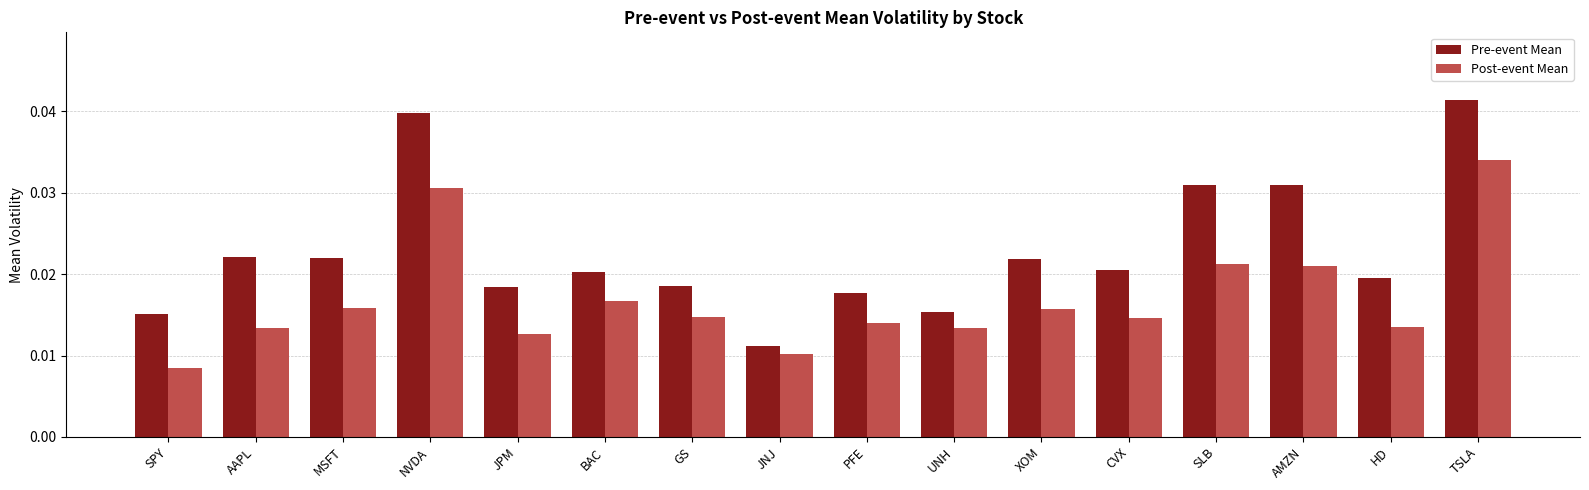

What is the sum of the Pre-event Mean values at AMZN and TSLA?

0.1